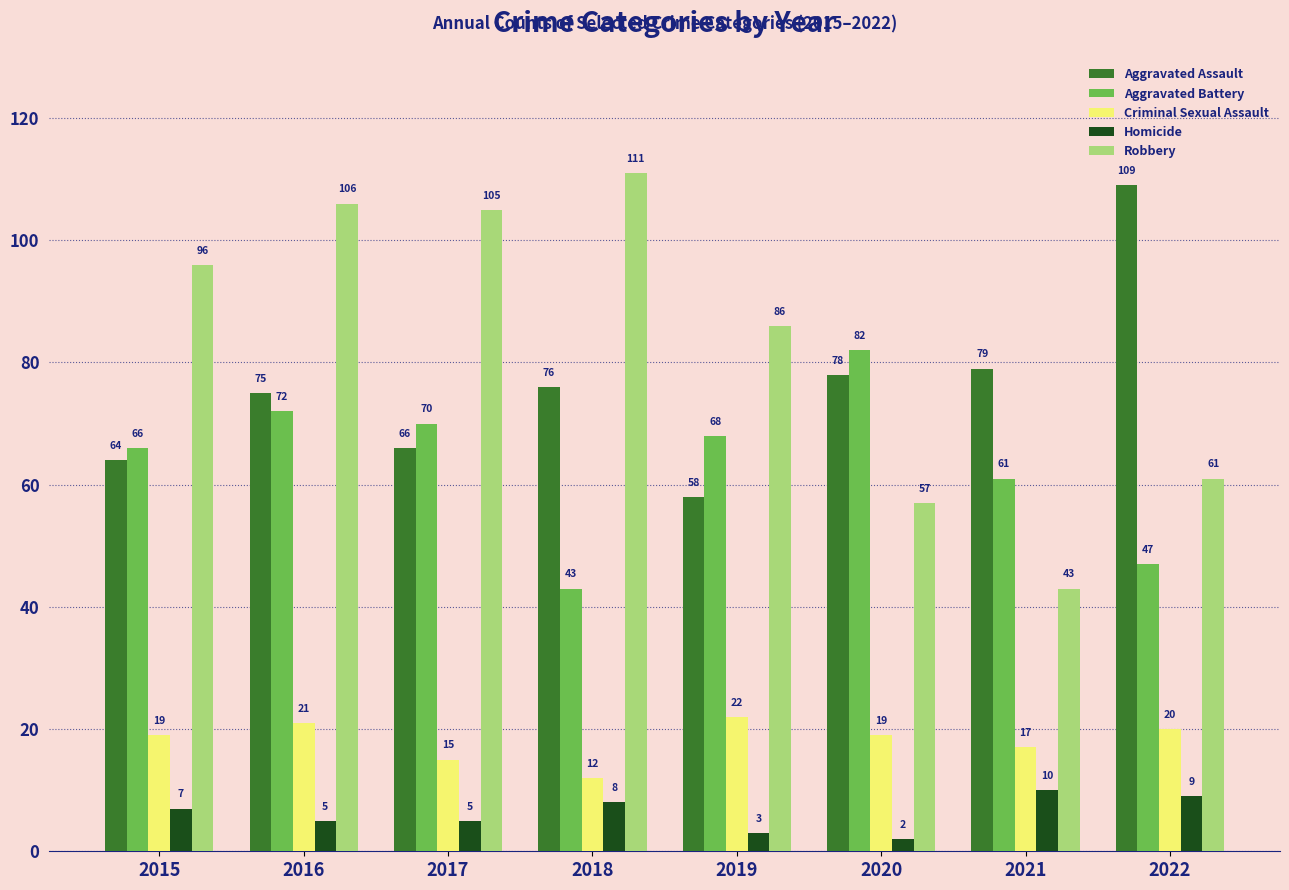

True or false: Robbery has a value of 182 at 2017.

False